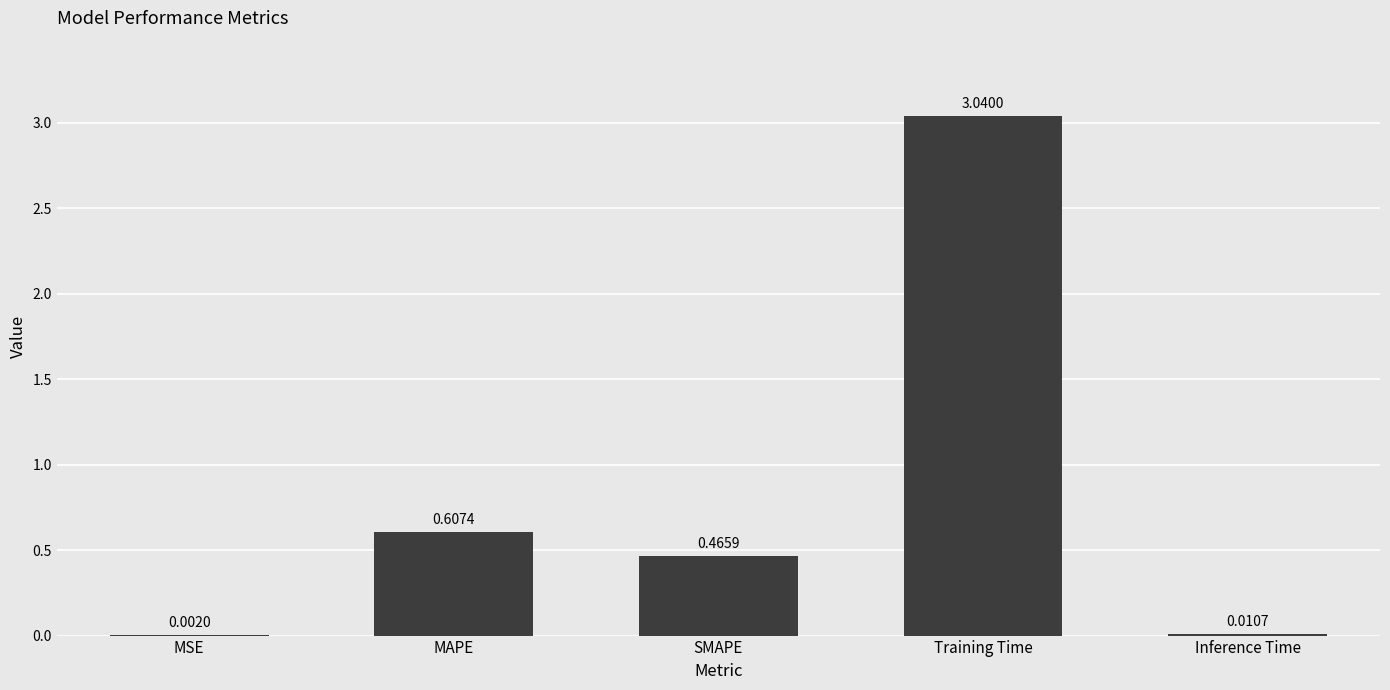

What is the average value?

0.8